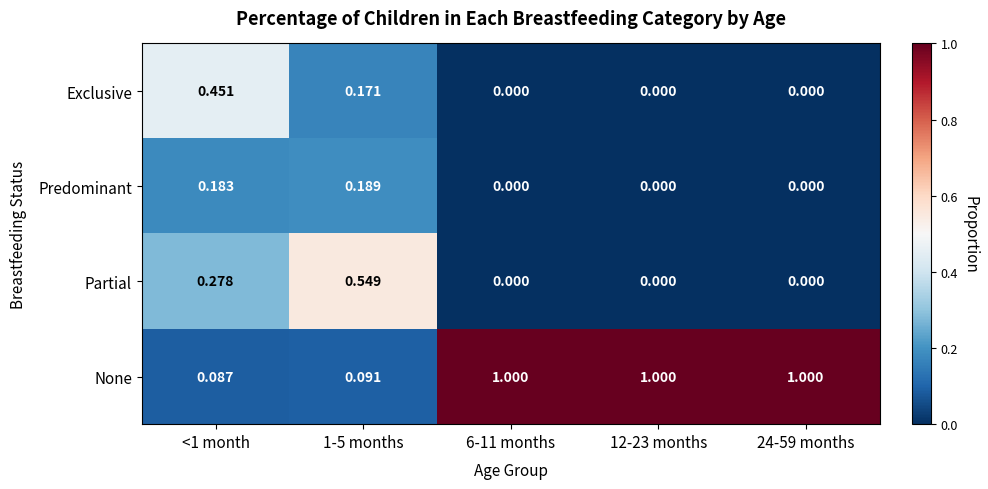

Rank the series by their maximum value, from lowest to highest.

Predominant, Exclusive, Partial, None